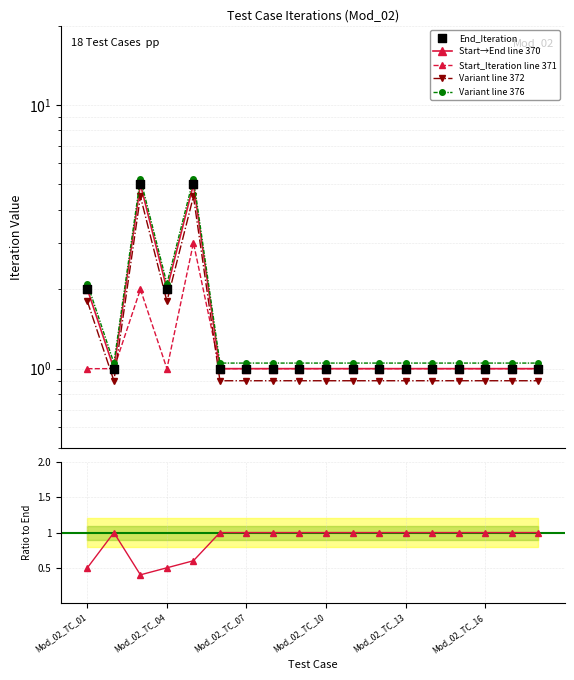

At how many categories does at least one series exceed 2?

4